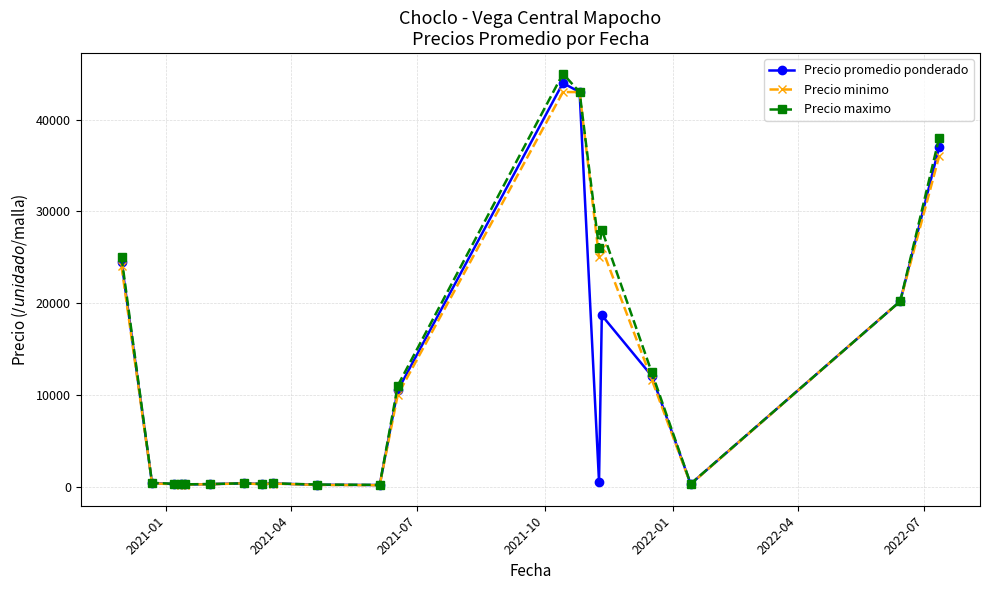

True or false: Precio promedio ponderado has more than 1 points higher than both neighbors.

True